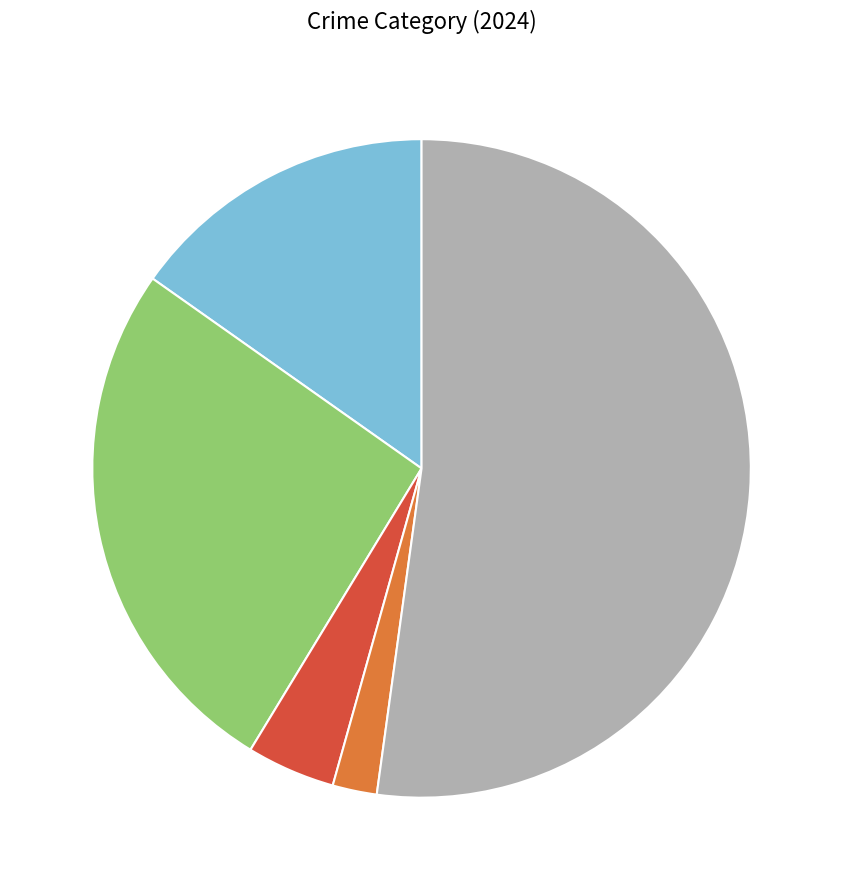

Is there any slice that represents more than half of the pie?

Yes